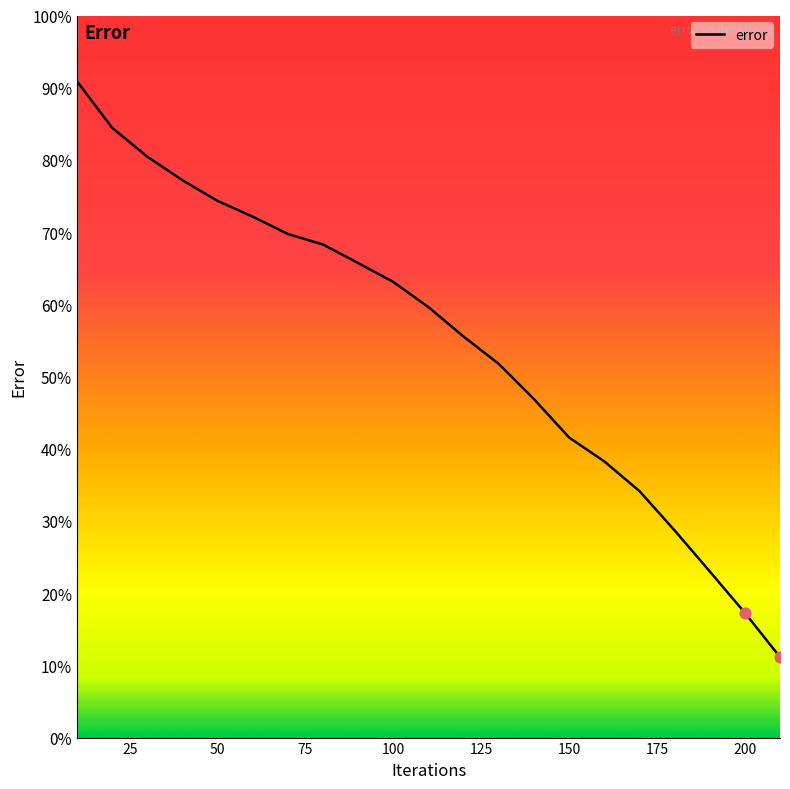

What is the greatest value displayed?

90.9